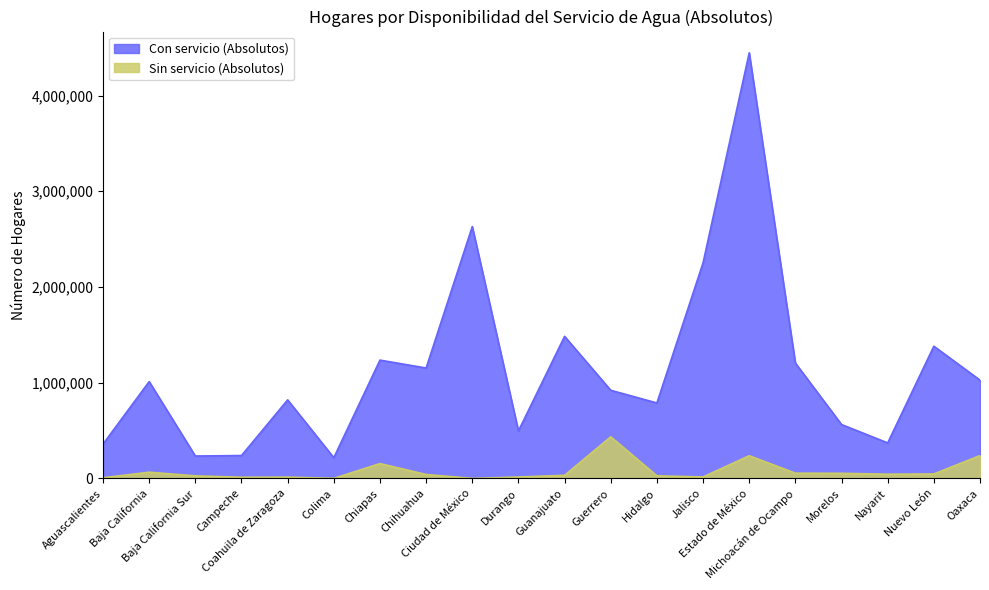

How many data points in Con servicio (Absolutos) are less than 1011739?

10